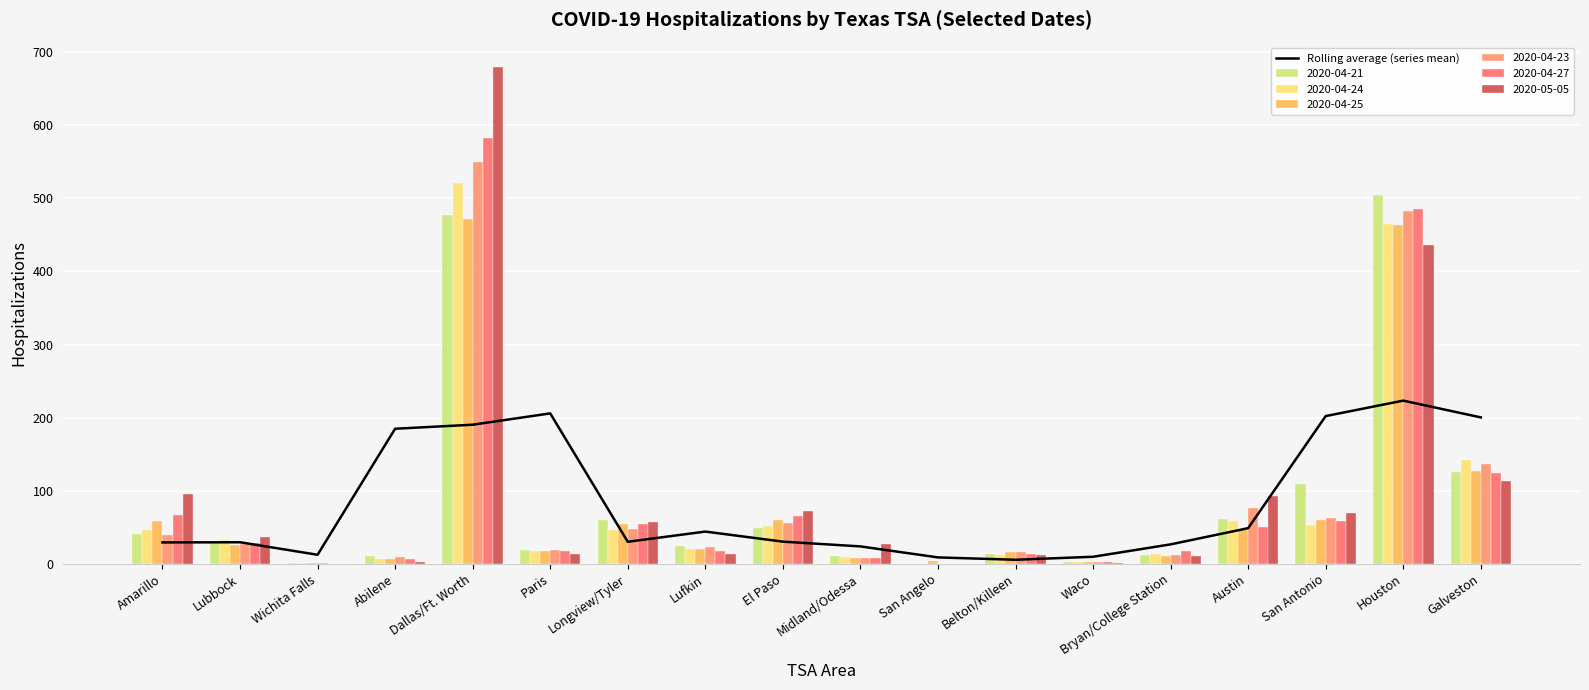

Does the chart contain any negative values?

No